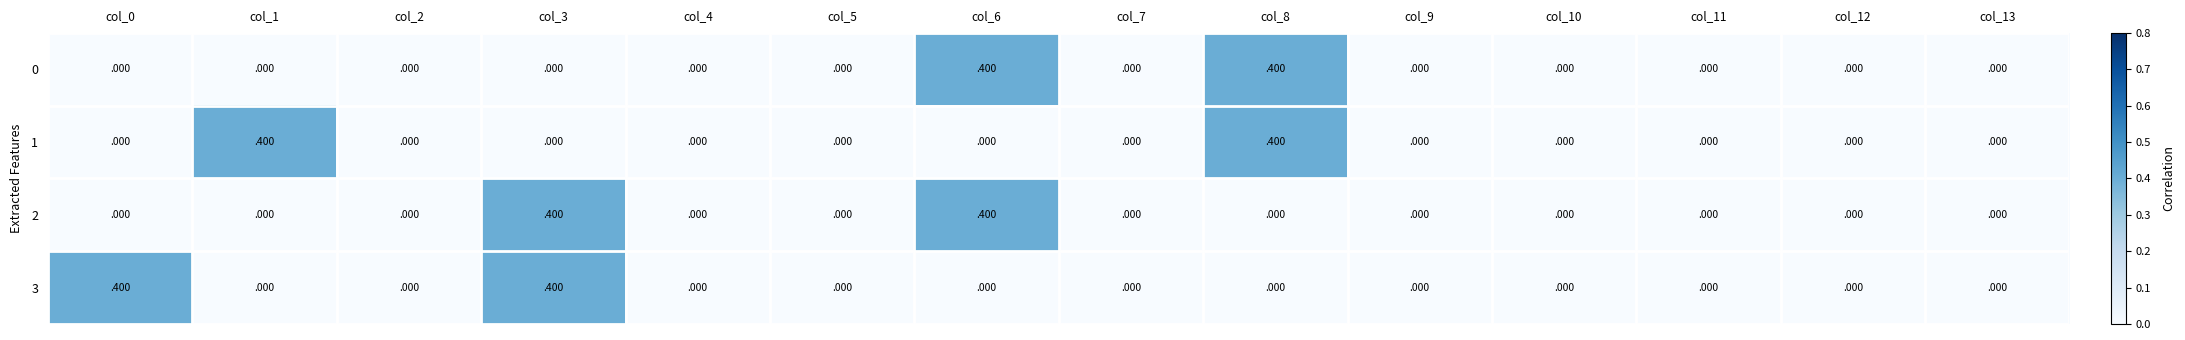

True or false: 0 has a value of 0.0 at col_1.

True